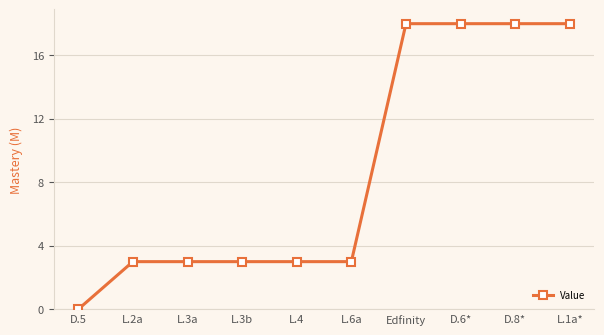

The value at Edfinity is 12. True or false?

False